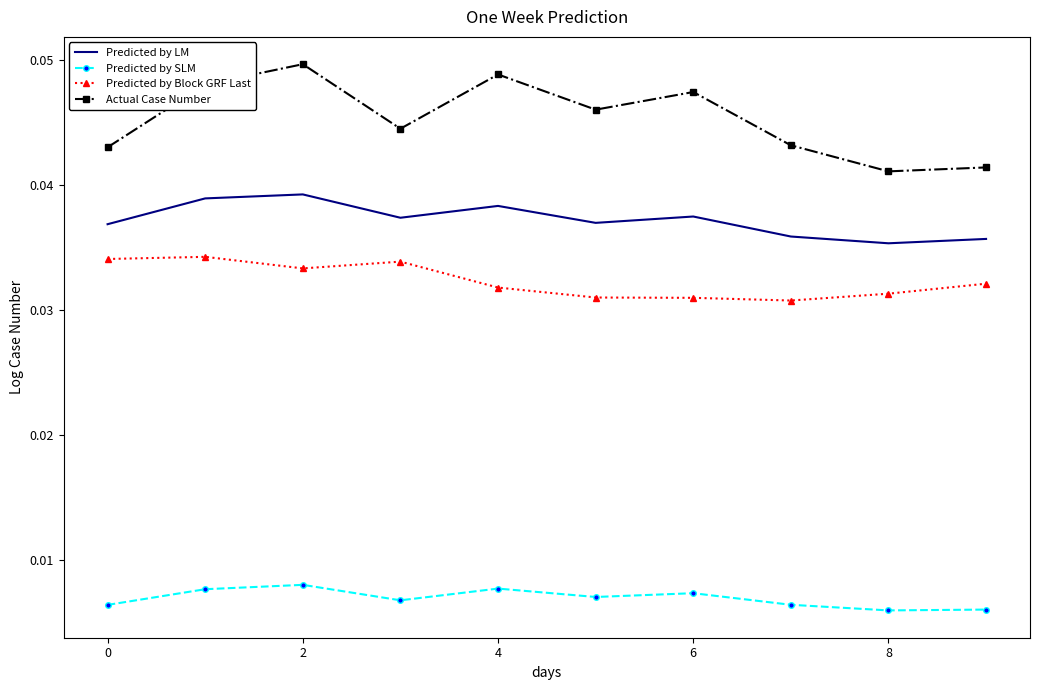

True or false: Predicted by Block GRF Last has more than 0 interior local peaks.

True